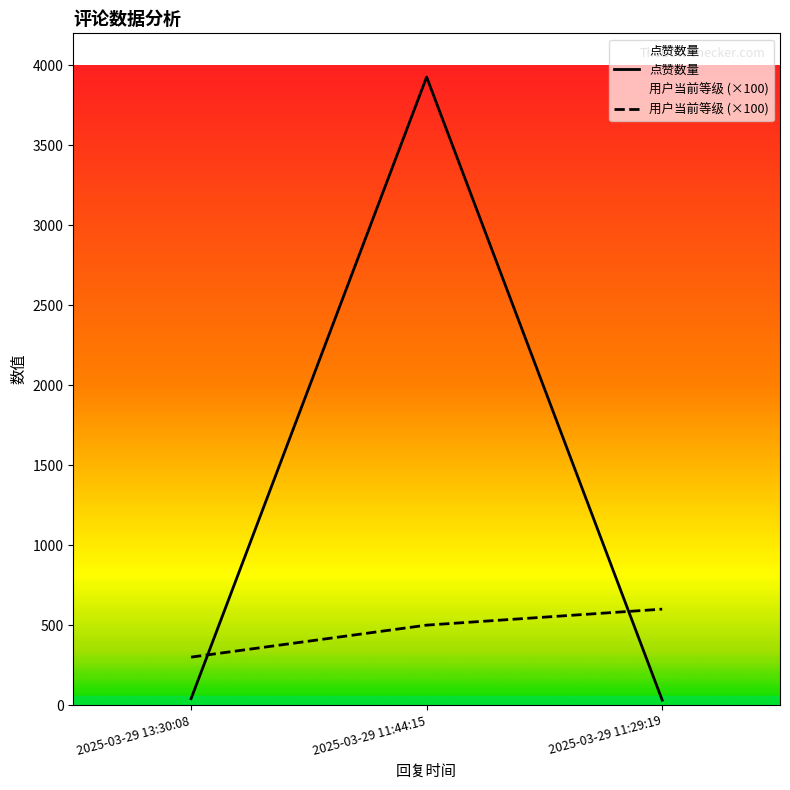

How many lines are shown in the chart?

2